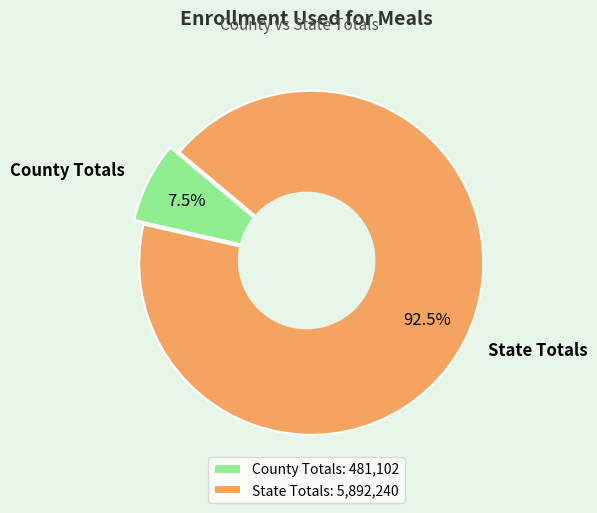

True or false: County Totals accounts for 8% of the total.

True